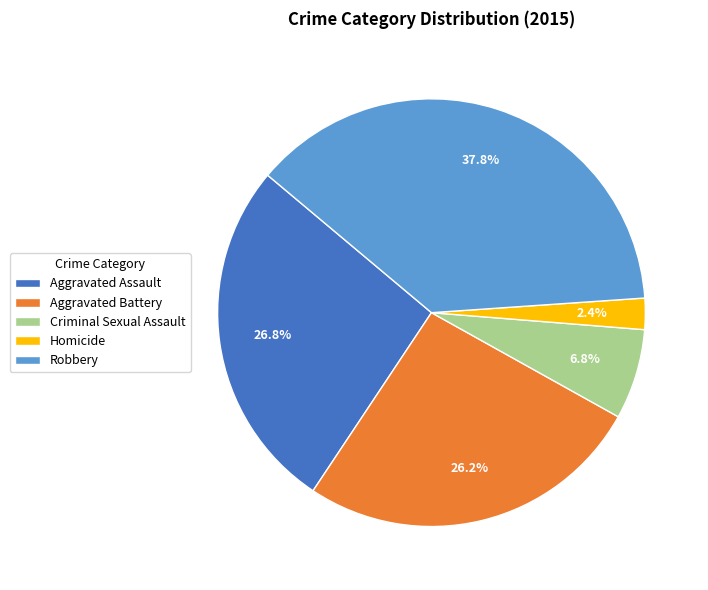

Which has a higher value, Criminal Sexual Assault or Homicide?

Criminal Sexual Assault